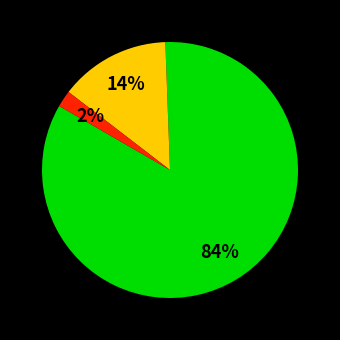

Is there any slice that represents more than half of the pie?

Yes